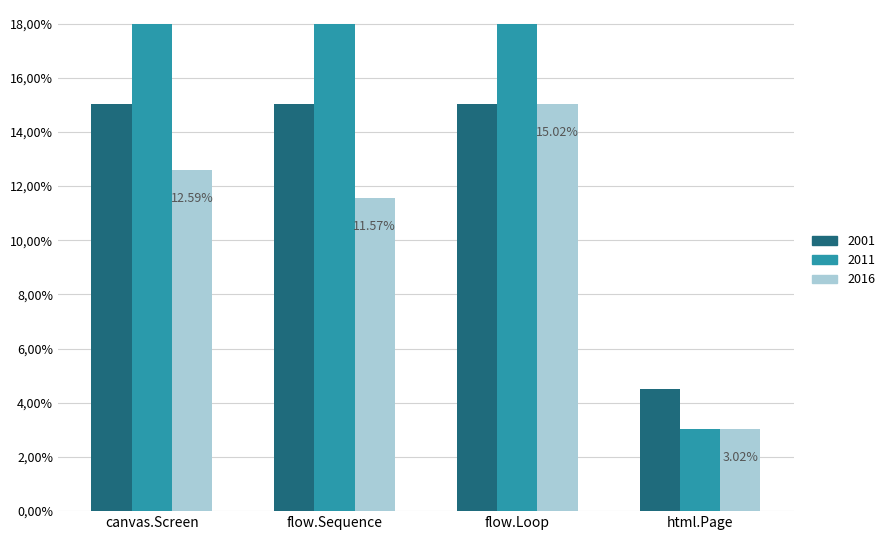

At which label does 2016 reach its minimum?

html.Page